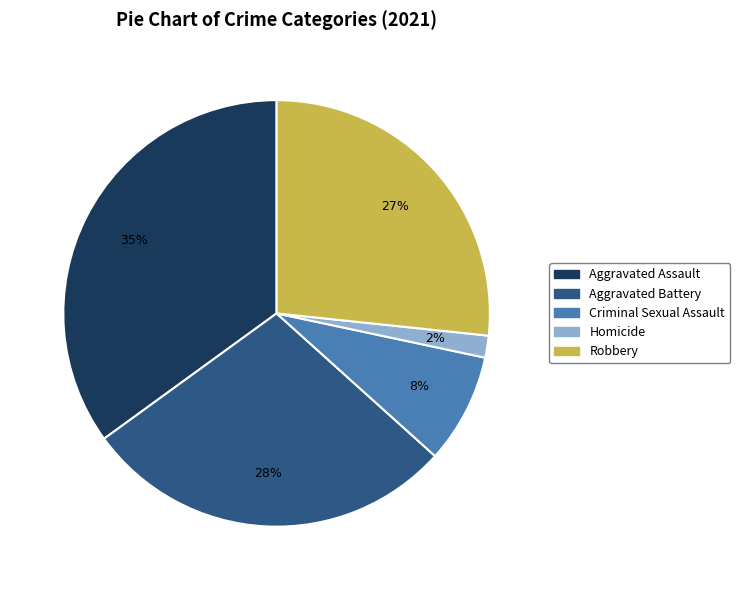

What is the largest slice in the pie chart?

Aggravated Assault